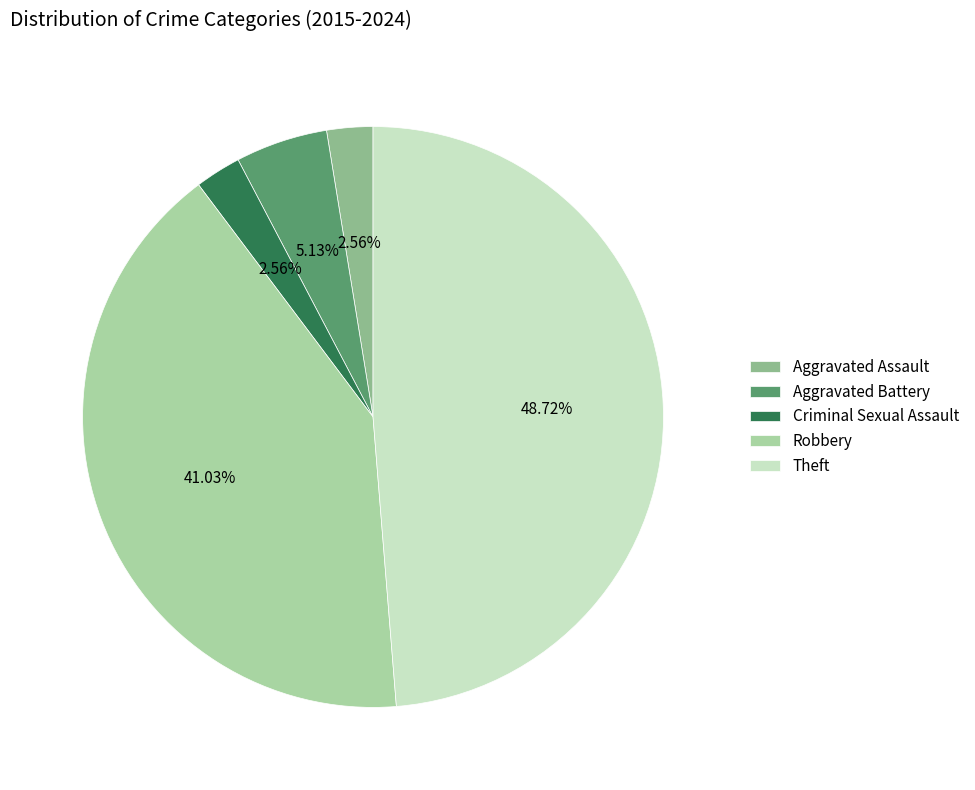

True or false: Criminal Sexual Assault accounts for 11% of the total.

False